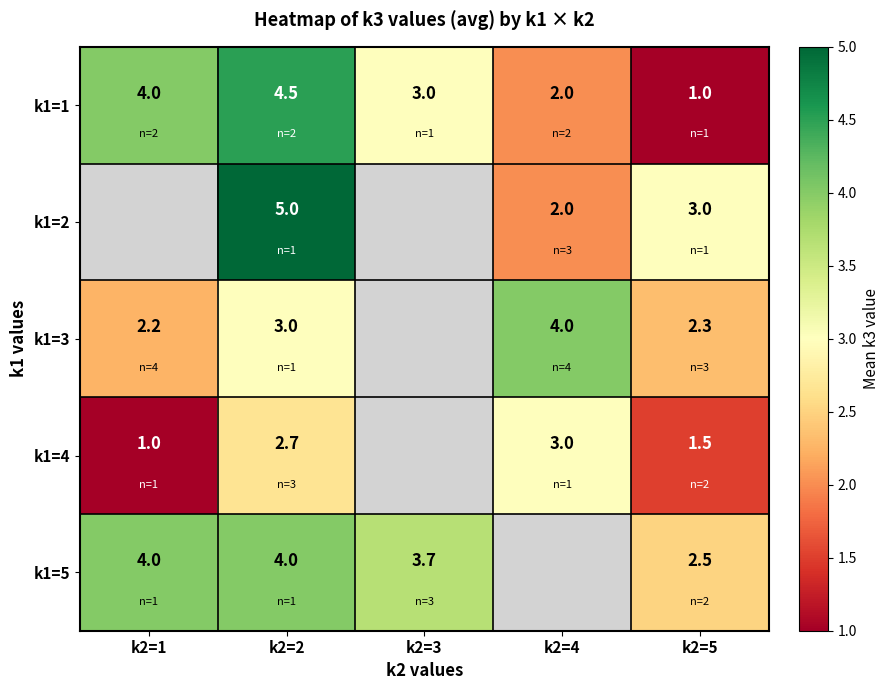

Which series changed the most between k2=2 and k2=5?

k1=1